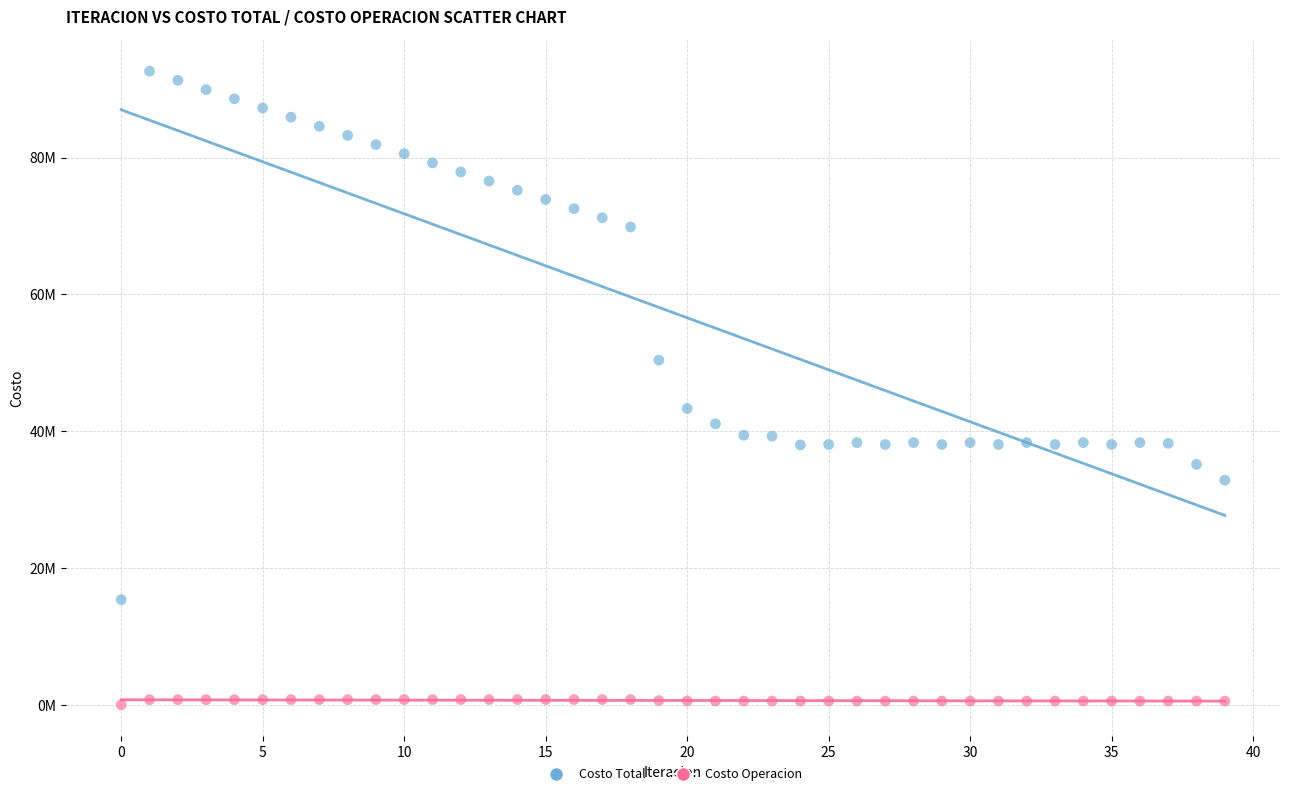

What are all the series names shown in the legend?

Costo Total, Costo Operacion